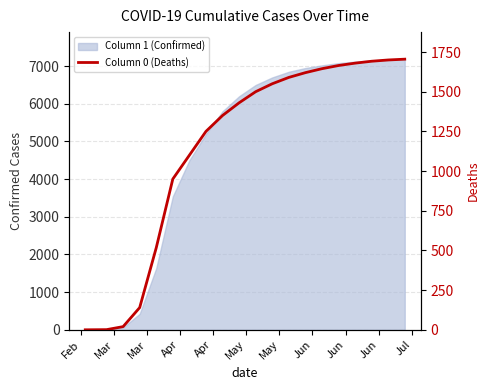

How many values are below 1500?

10